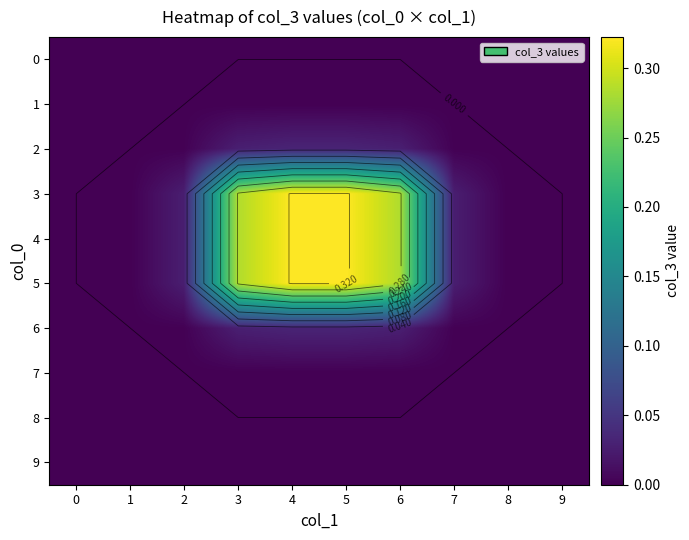

What is the difference between the highest and lowest values at 5?

0.3